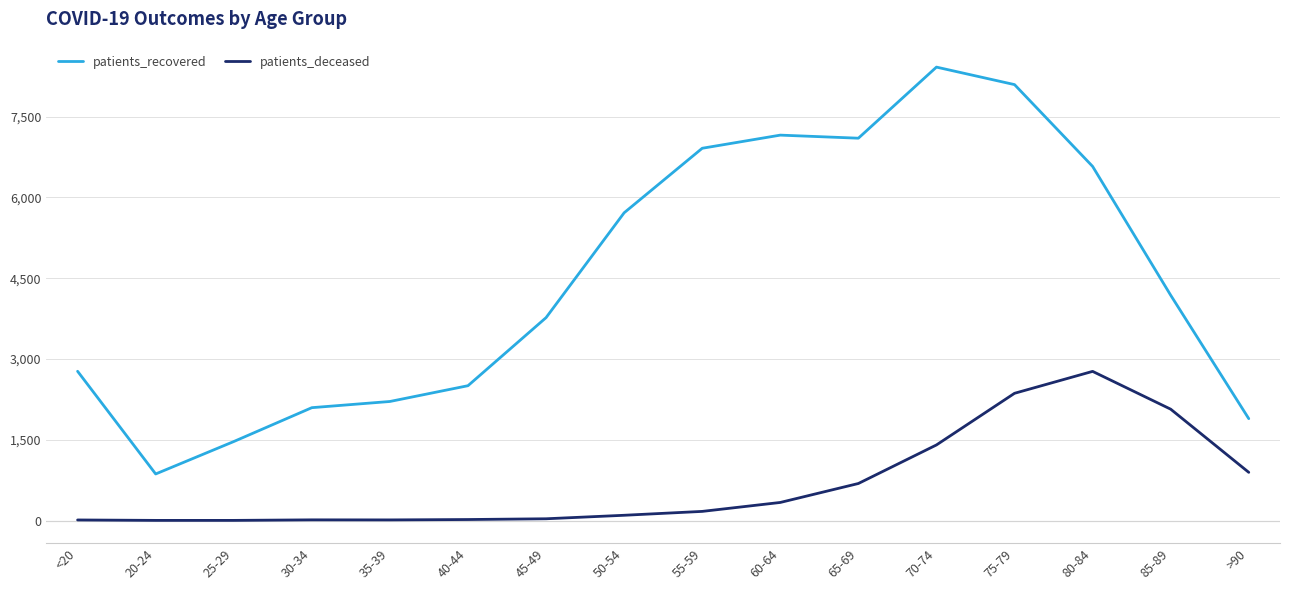

Rank the series by their maximum value, from lowest to highest.

patients_deceased, patients_recovered